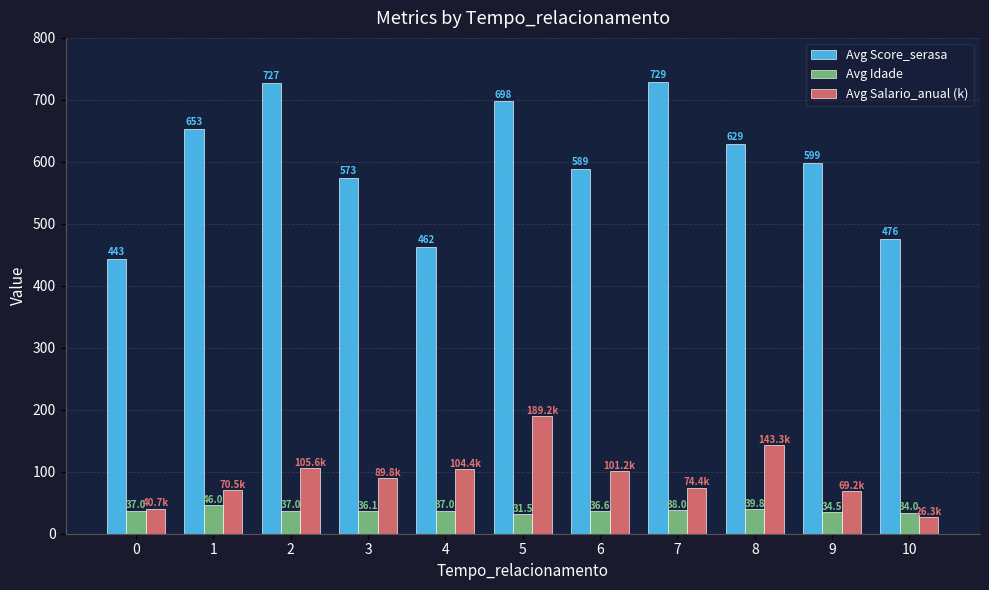

What are all the series names shown in the legend?

Avg Score_serasa, Avg Idade, Avg Salario_anual (k)